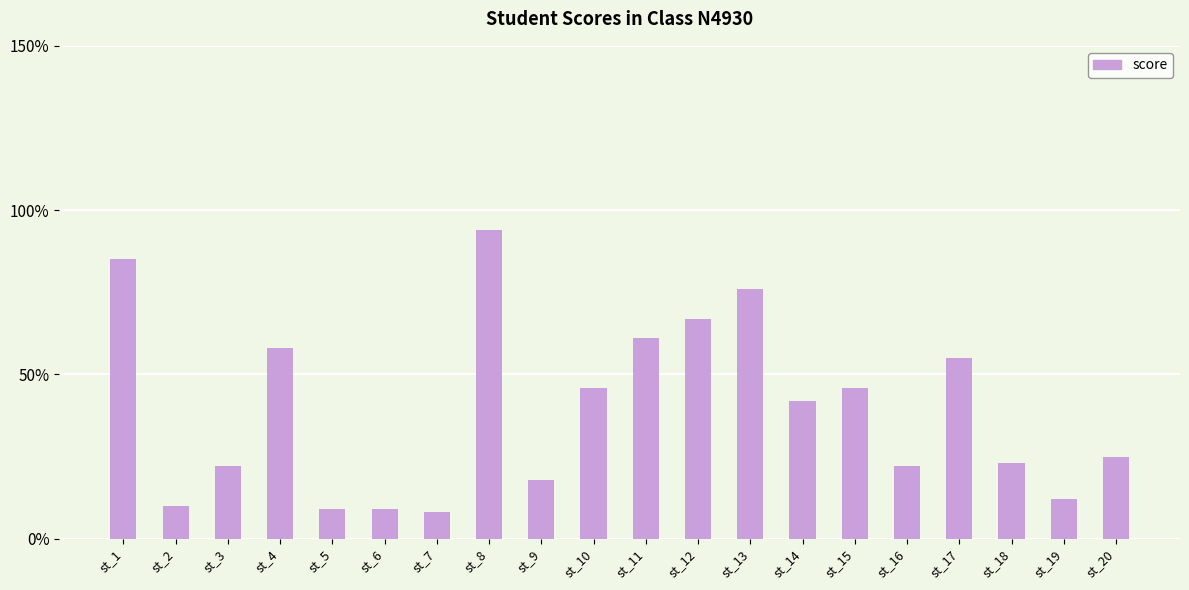

Which has a higher value, st_6 or st_8?

st_8